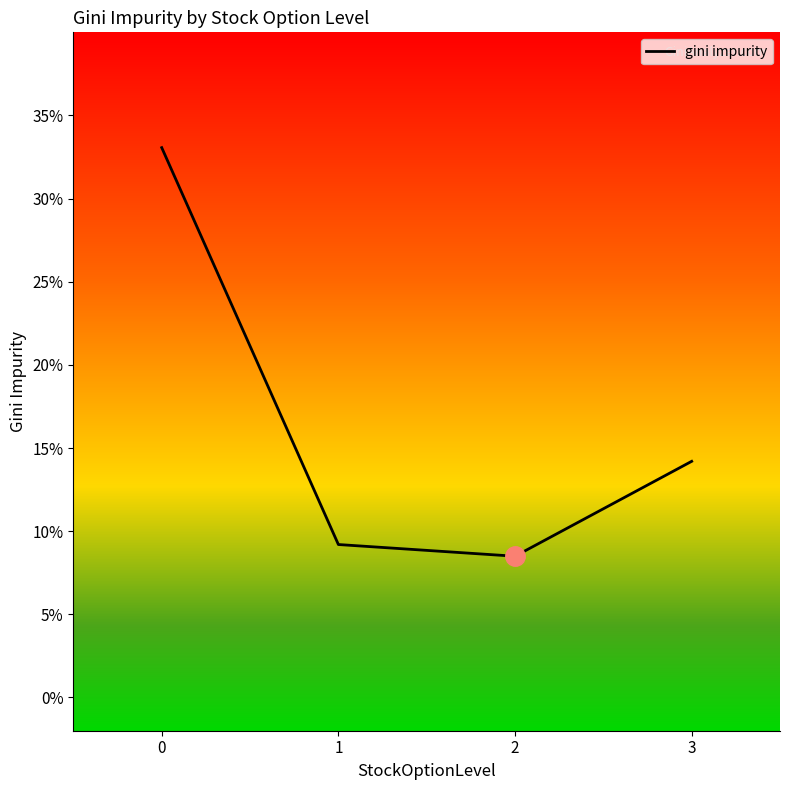

What value does the data have at 2?

0.1